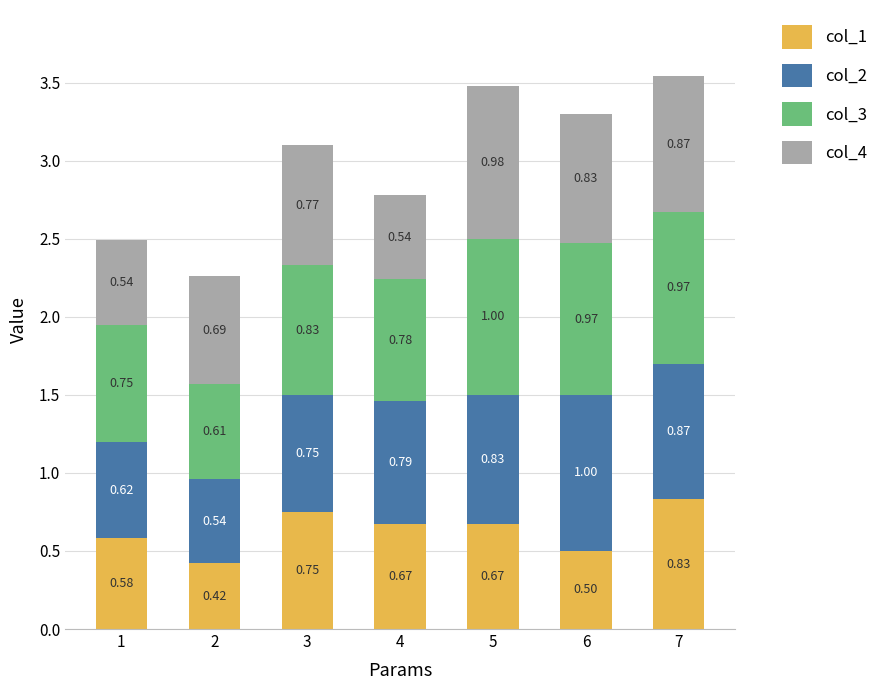

At which category is the sum across all series the highest?

7